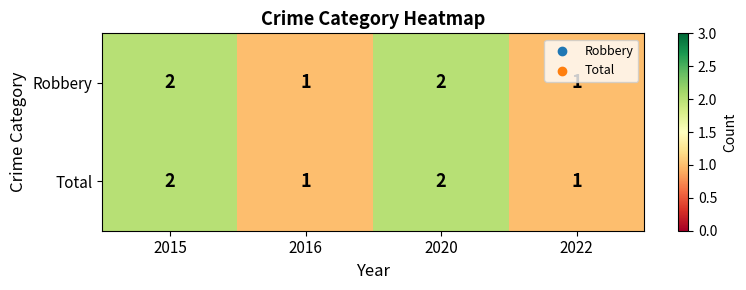

The Robbery series shows 1 at 2020. True or false?

False